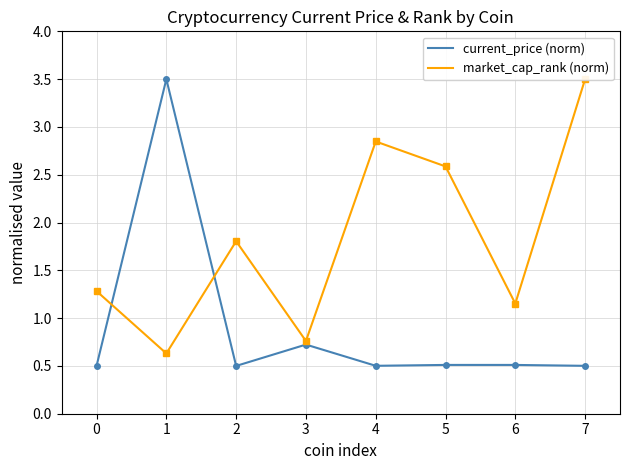

Which series has the widest spread of values?

current_price (norm)